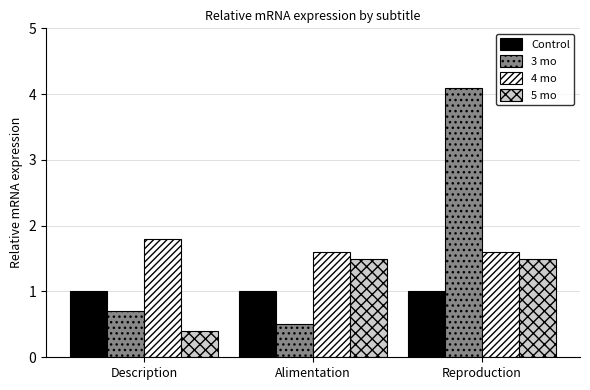

Reading right to left, transcribe all the data shown in this chart.

Control: Reproduction=1.0	Alimentation=1.0	Description=1.0
3 mo: Reproduction=4.1	Alimentation=0.5	Description=0.7
4 mo: Reproduction=1.6	Alimentation=1.6	Description=1.8
5 mo: Reproduction=1.5	Alimentation=1.5	Description=0.4